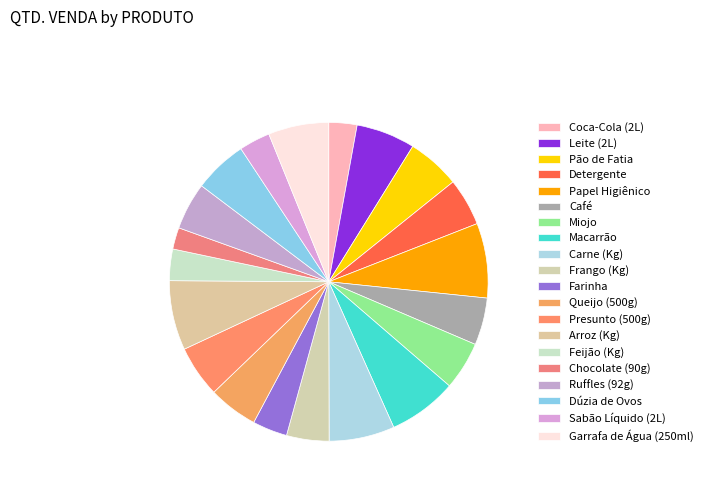

Is there a majority slice in this chart?

No